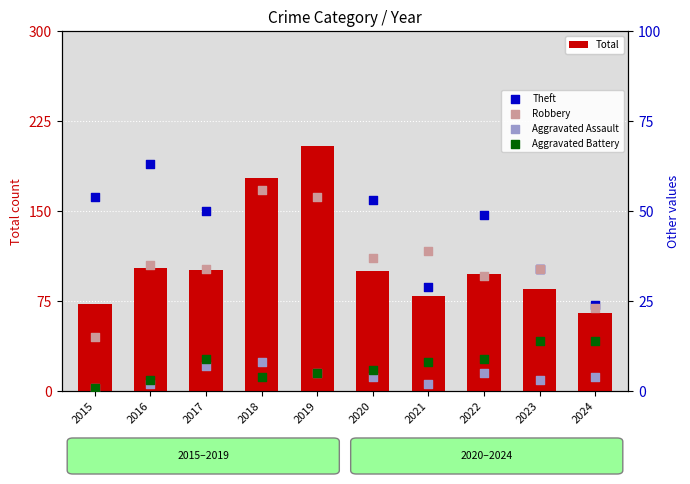

Which series has the largest Y range (max minus min)?

Total